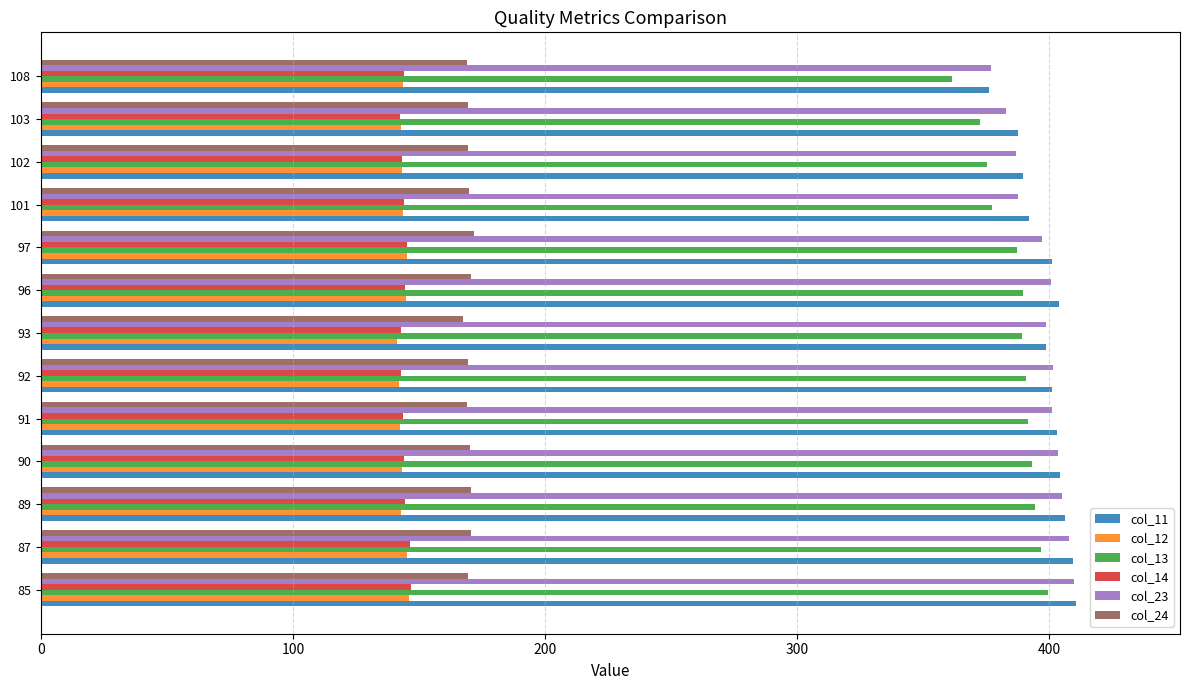

At how many categories does at least one series exceed 255?

13